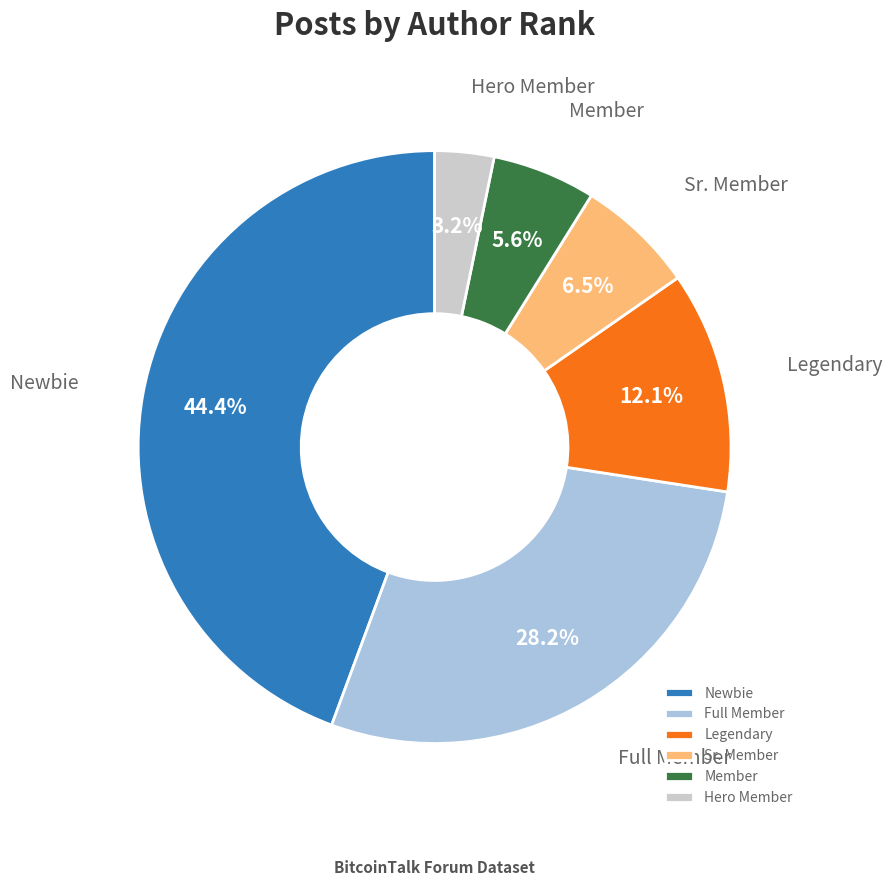

The Legendary slice represents 27% of the pie. True or false?

False